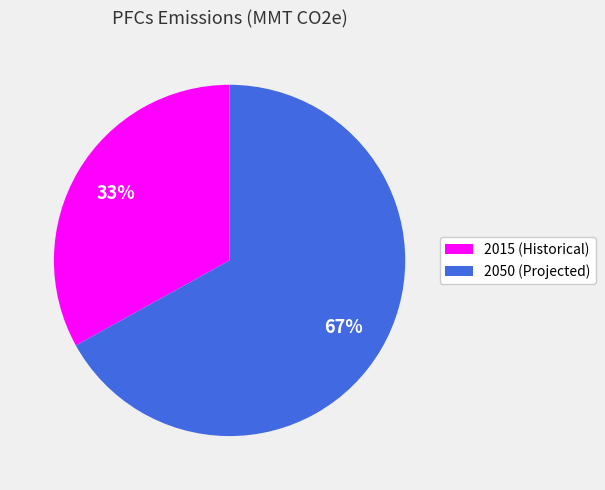

How many segments does this pie chart have?

2